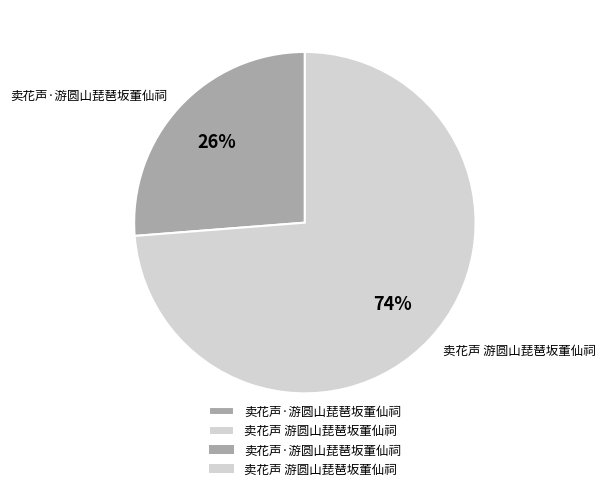

How many segments does this pie chart have?

2